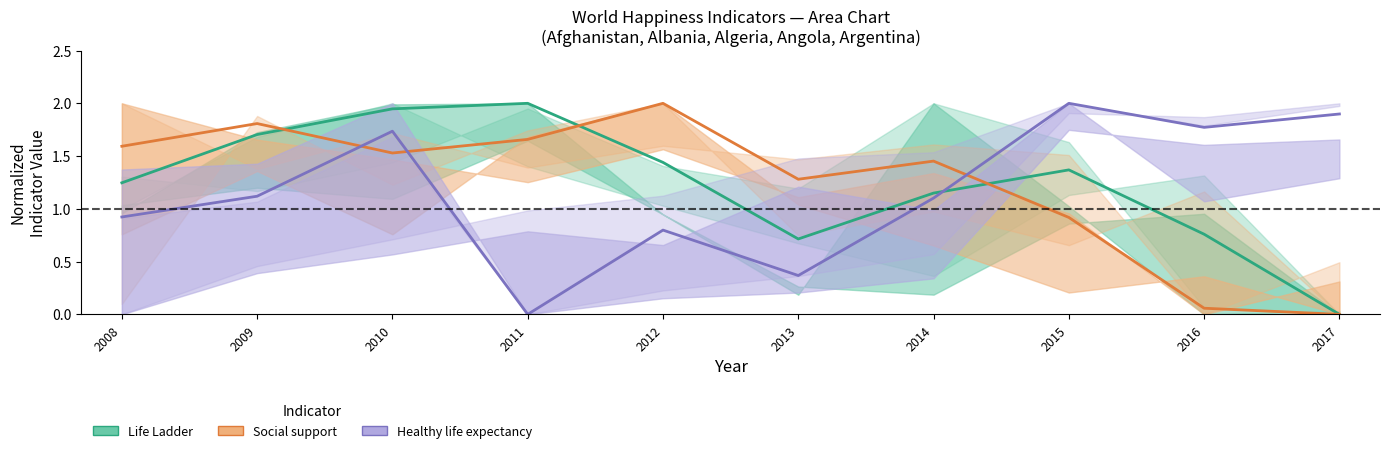

Between which two adjacent categories do Life Ladder and Healthy life expectancy at birth first intersect?

2014 and 2015